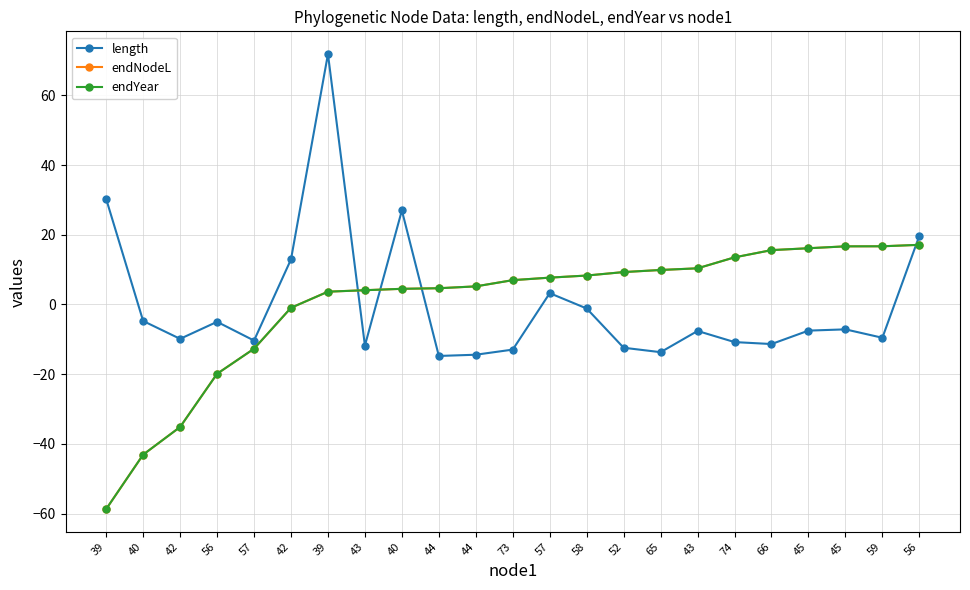

What is the difference between the maximum and minimum values in the endNodeL series?

75.8